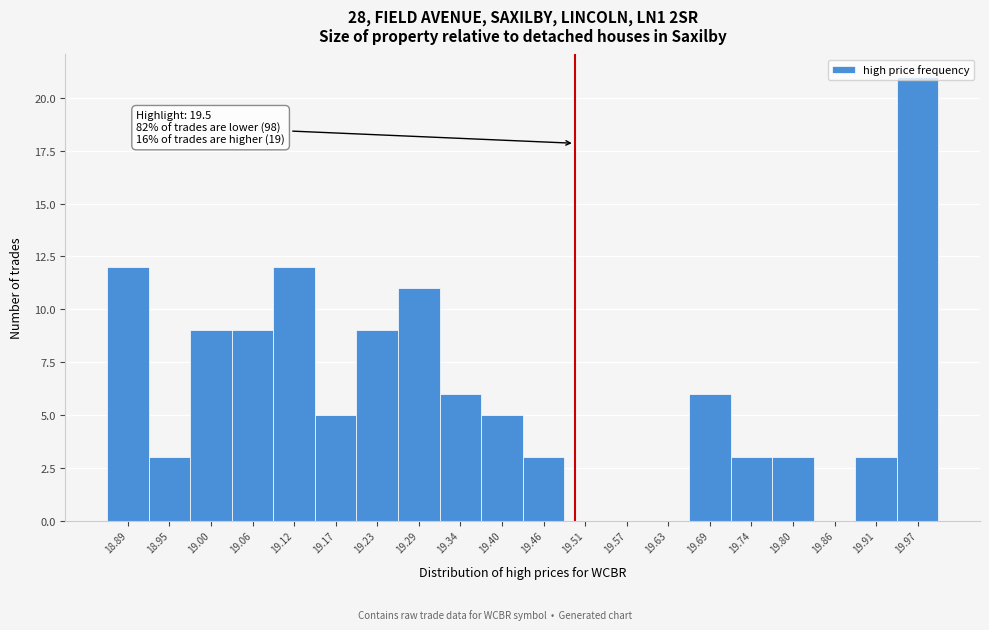

Over which range of the x-axis is the bar tallest?

19.94 to 20.00